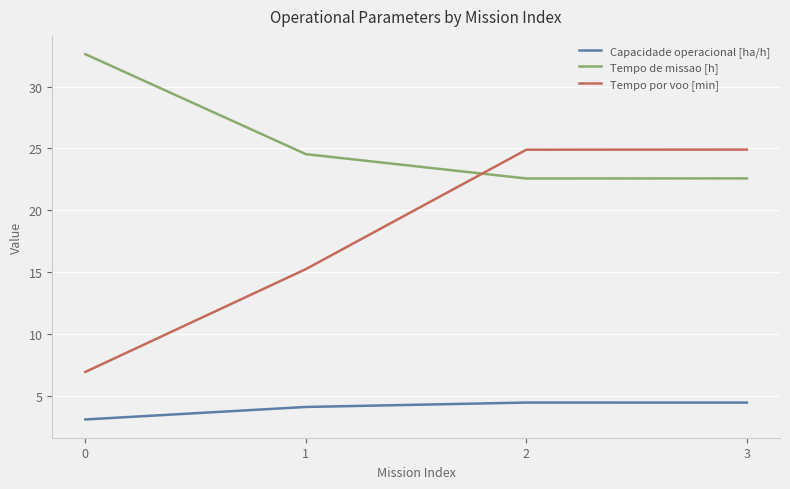

What is the total value across all series at 2?

51.9